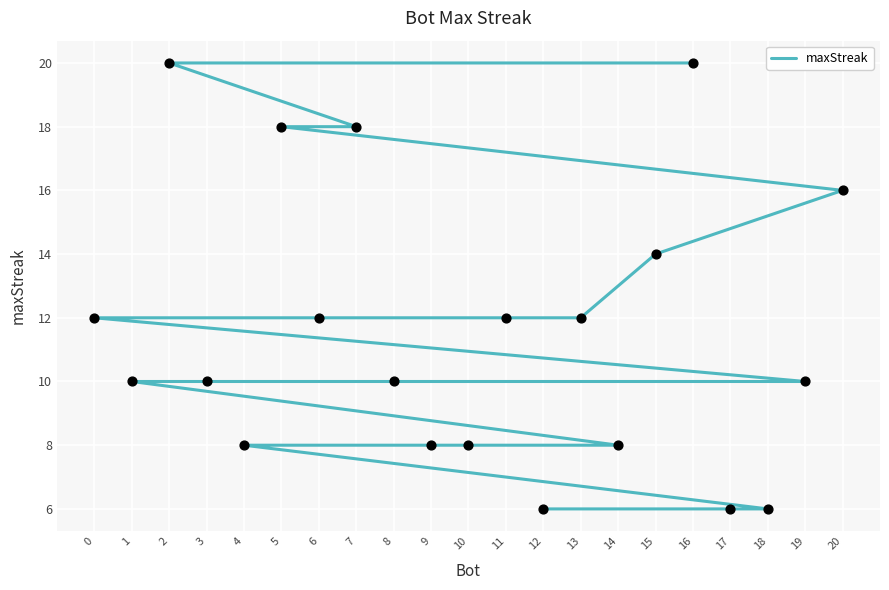

Between 20 and 16, which is larger?

16